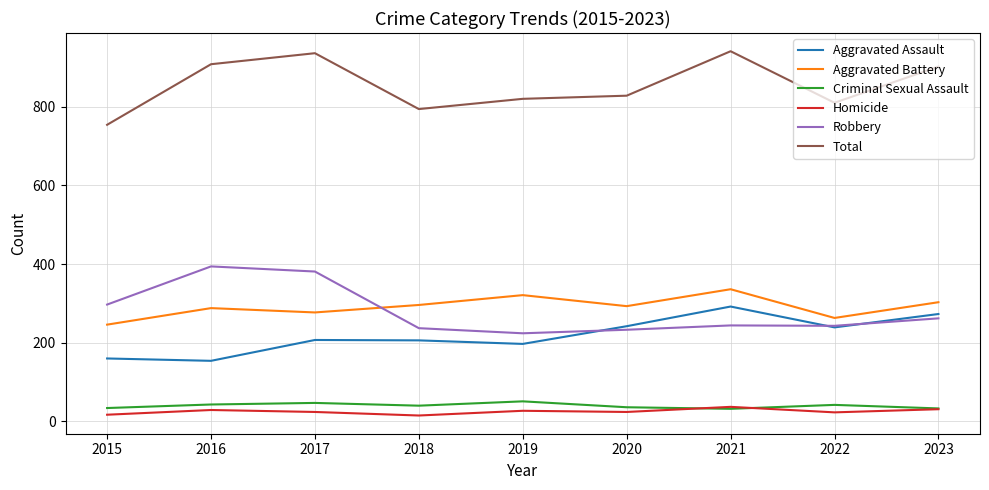

What is the minimum value for Total?

754